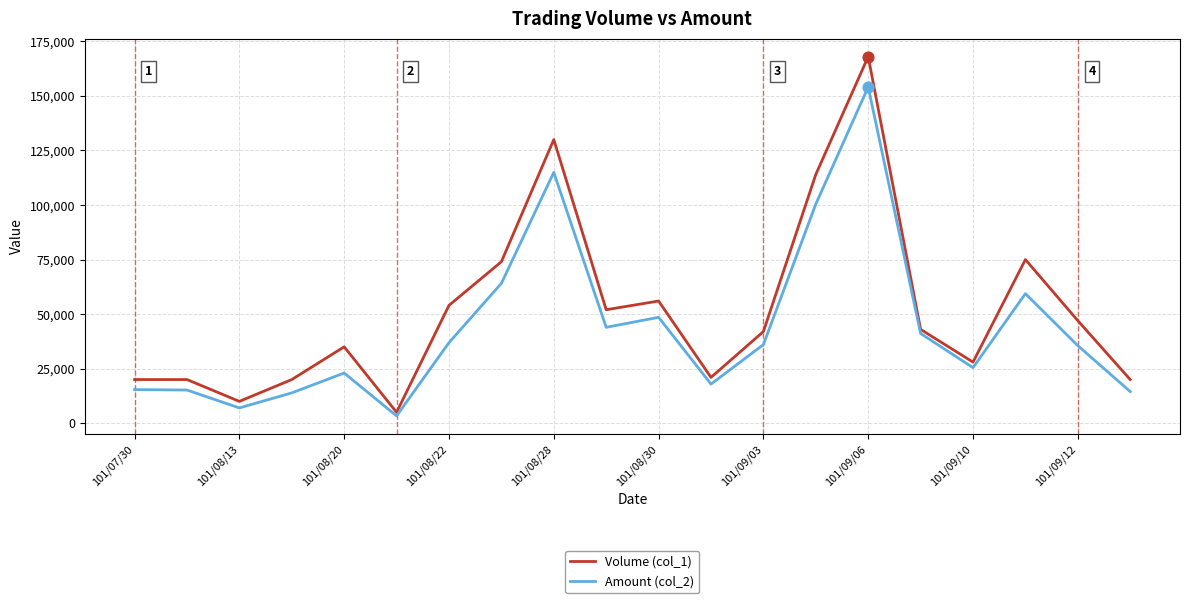

Which series has the largest total across all categories?

Volume (col_1)